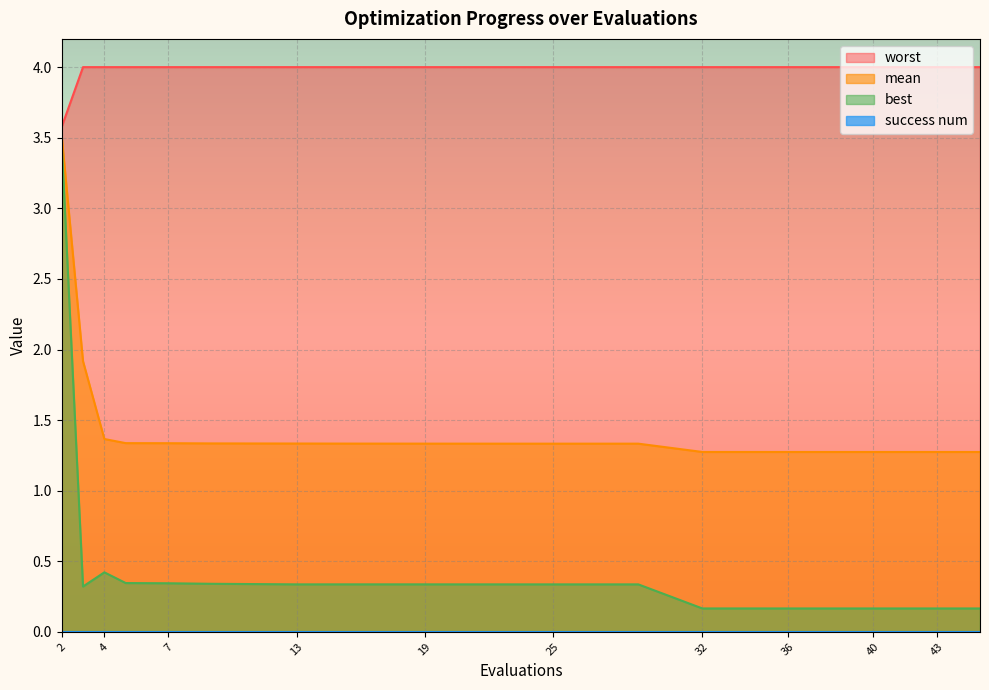

Which category has the highest value across all series?

3